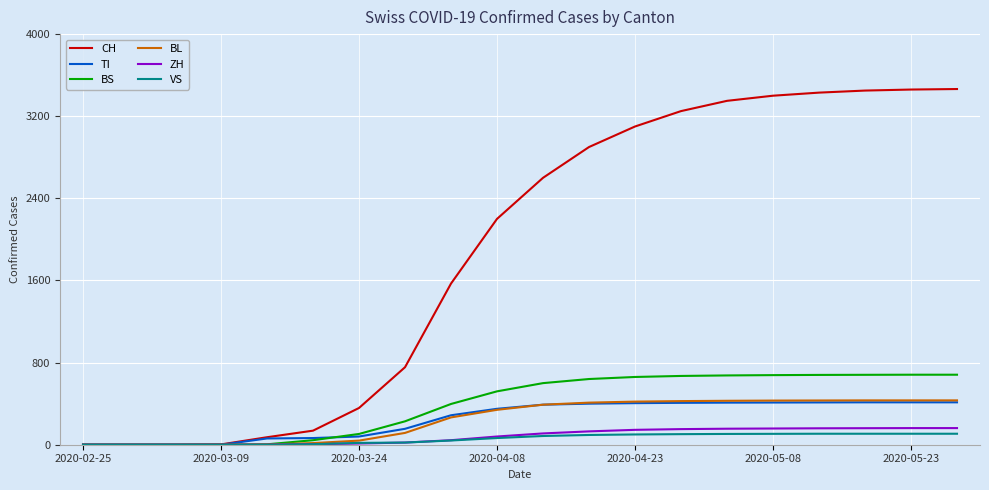

Which series has the largest range (max minus min)?

CH